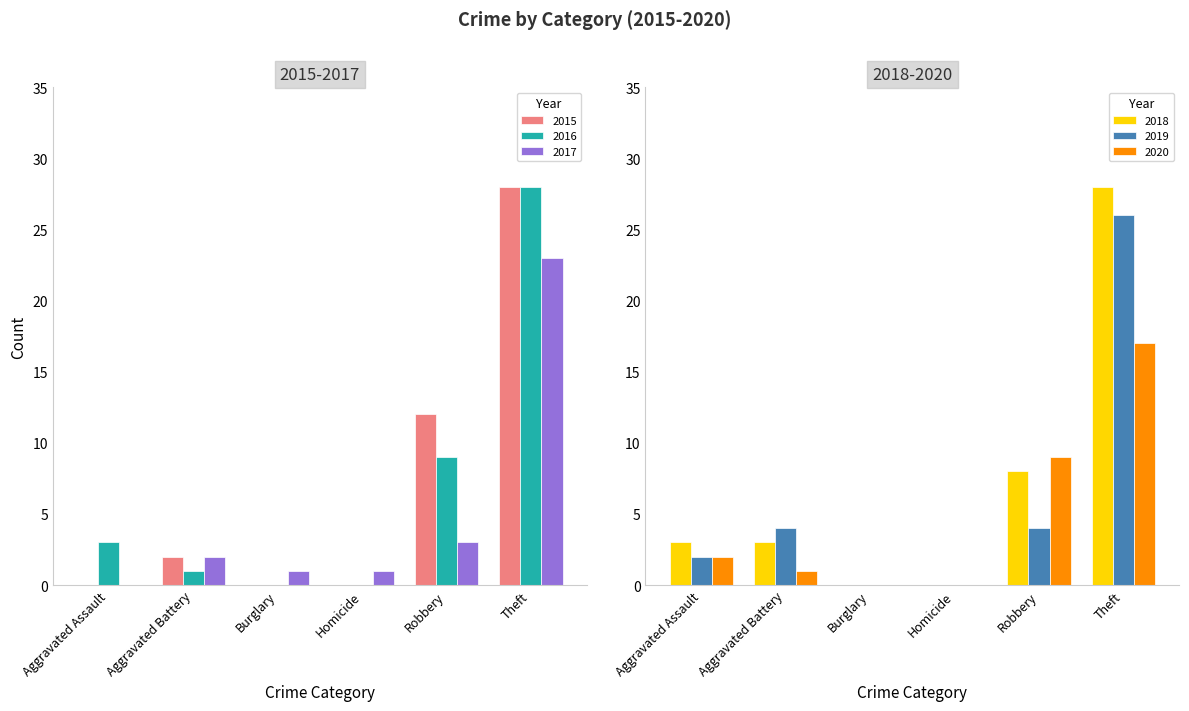

What is the label of the 1st bar from the right?

Theft